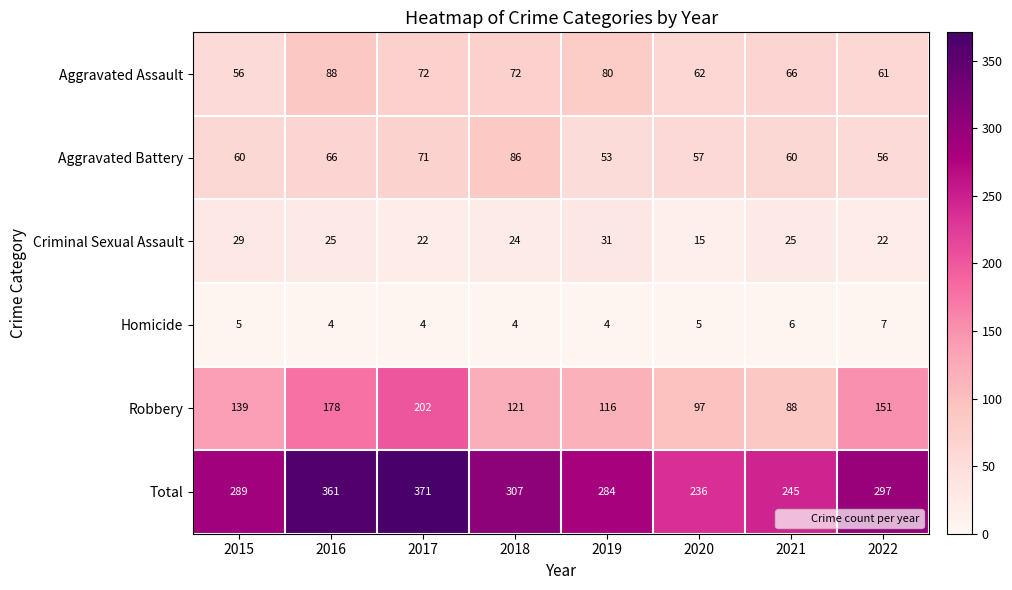

Which category has the highest value across all series?

2017